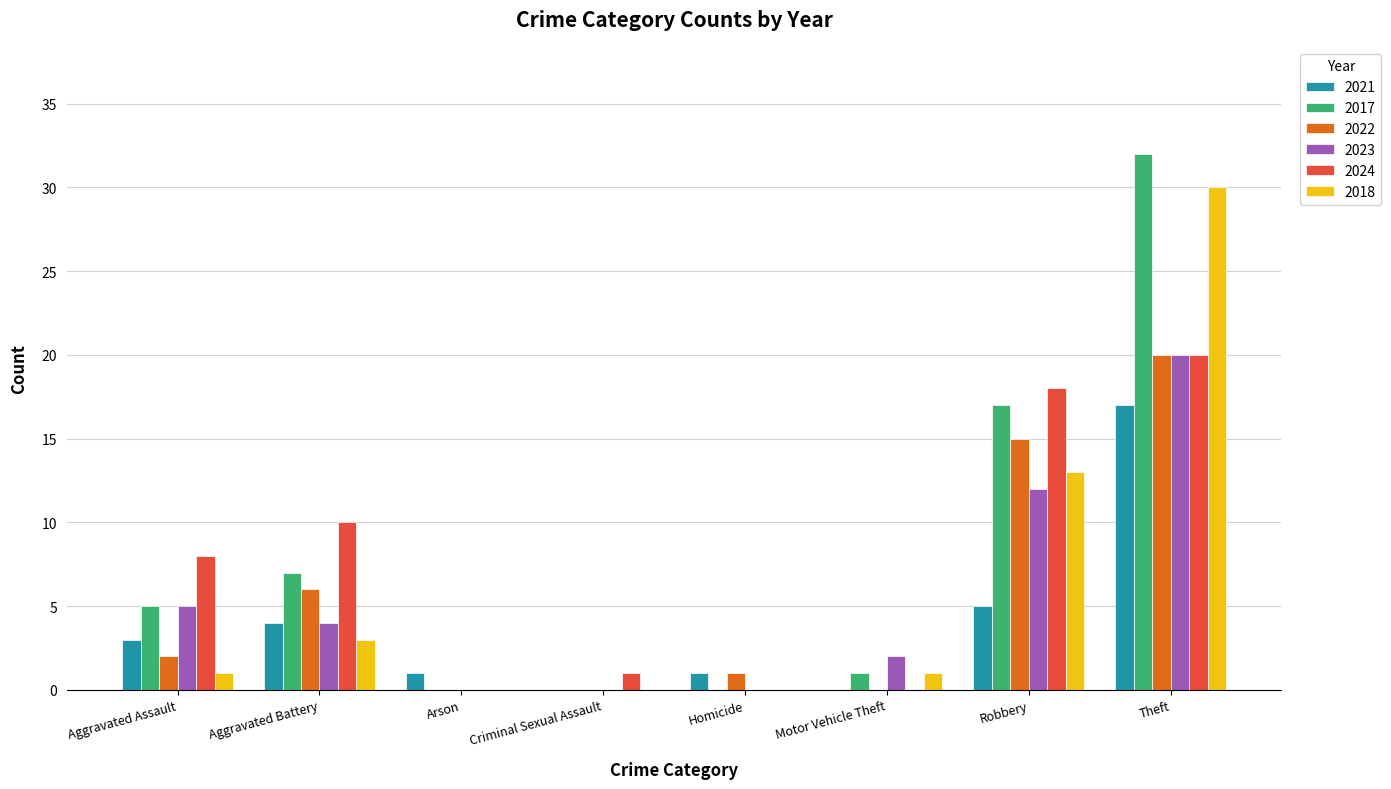

Is it true that 2023 equals 4 at Aggravated Battery?

True